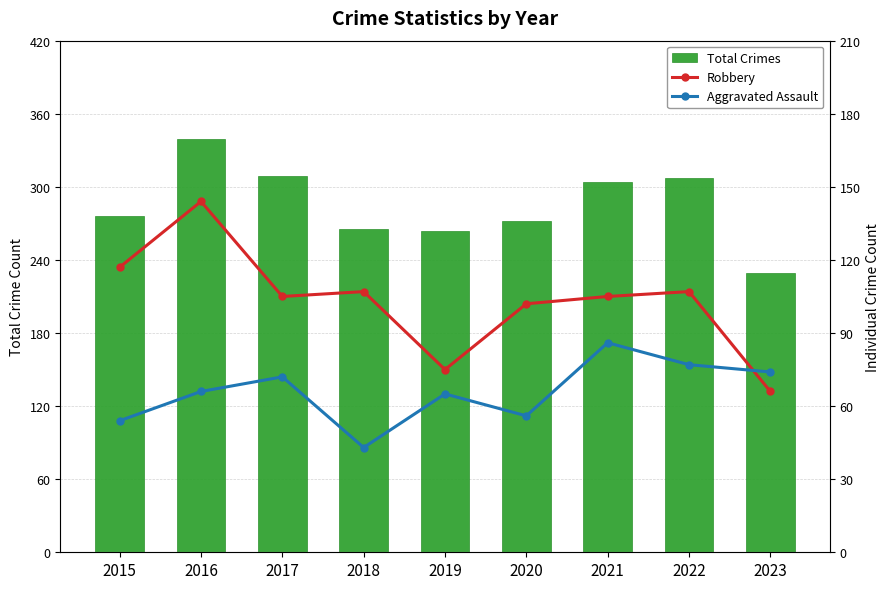

The Robbery series shows 102 at 2020. True or false?

True